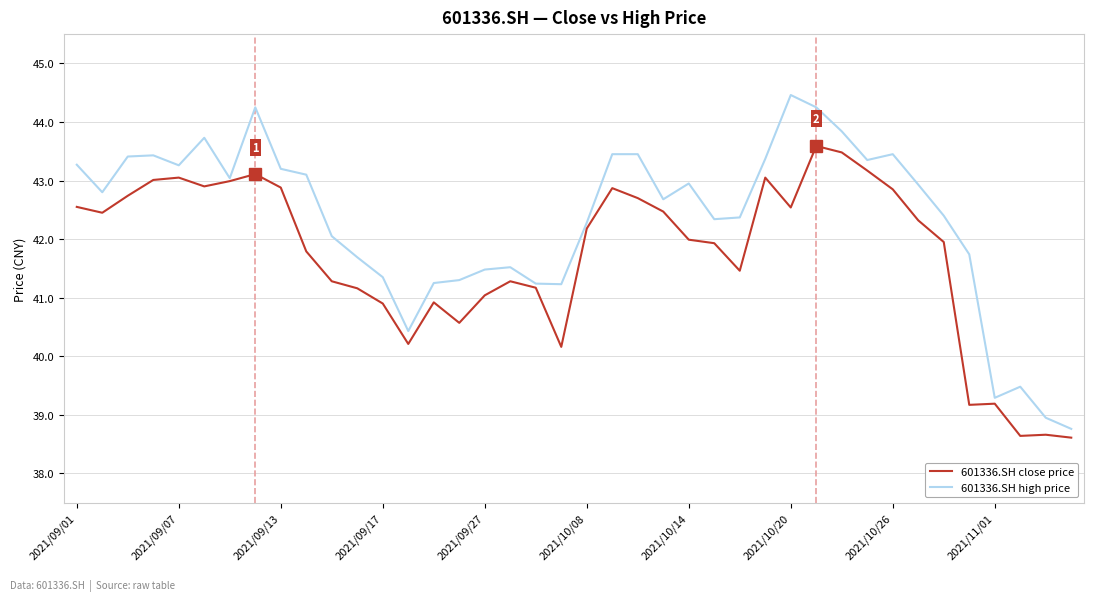

Which series has the largest range (max minus min)?

601336.SH high price